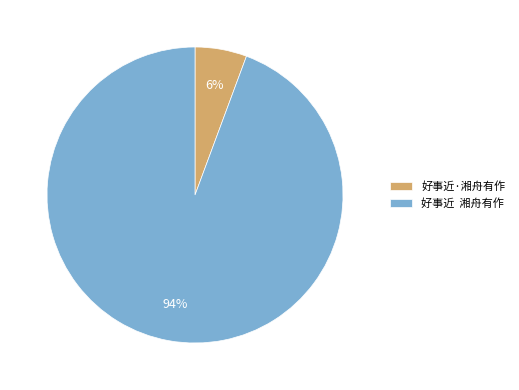

Is it true that 好事近·湘舟有作 is 6% of the pie?

True